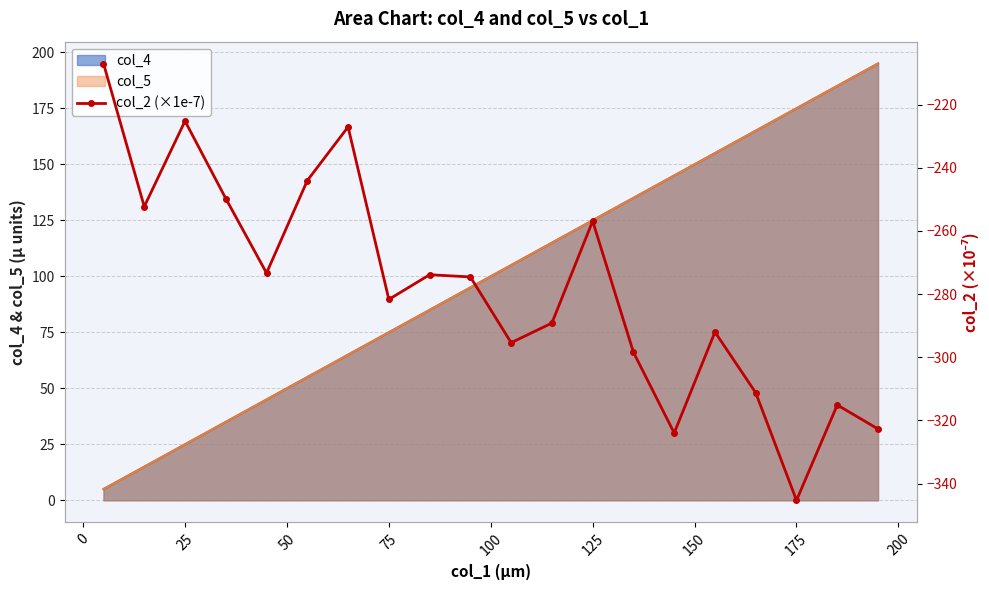

How many interior local valleys (lower than both neighbors) does the data have?

6